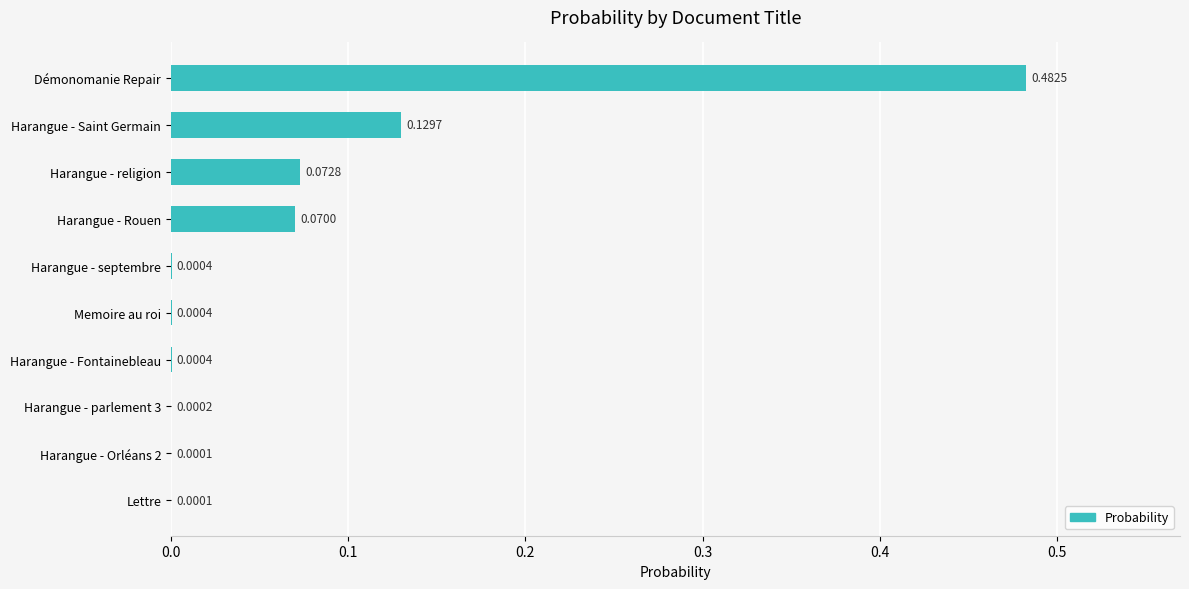

What is the change in value from Démonomanie Repair to Harangue - Saint Germain?

-0.4